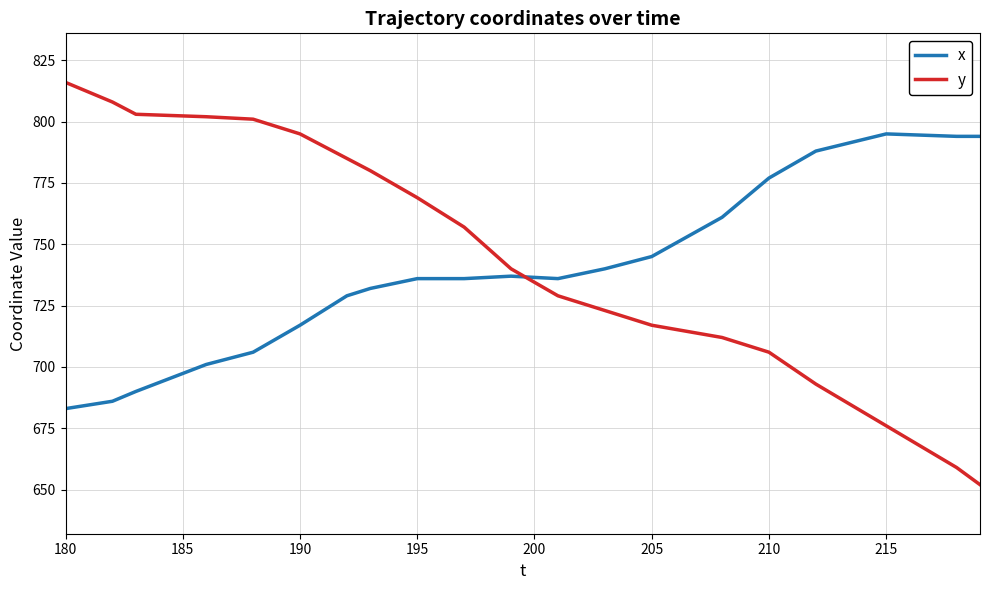

What are all the series names shown in the legend?

x, y